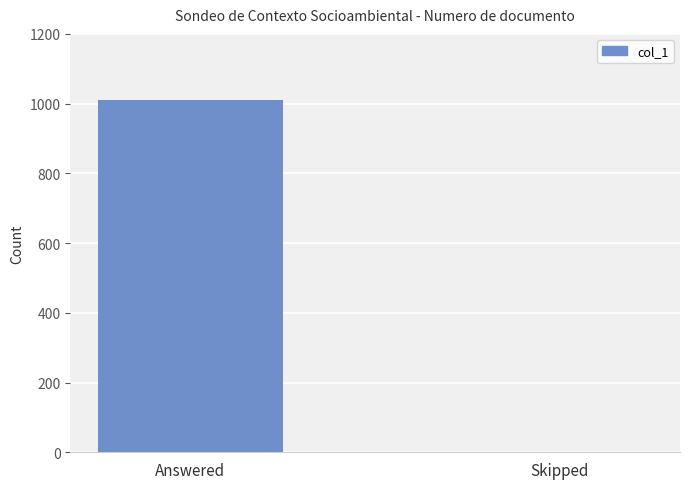

Are the bars horizontal?

No